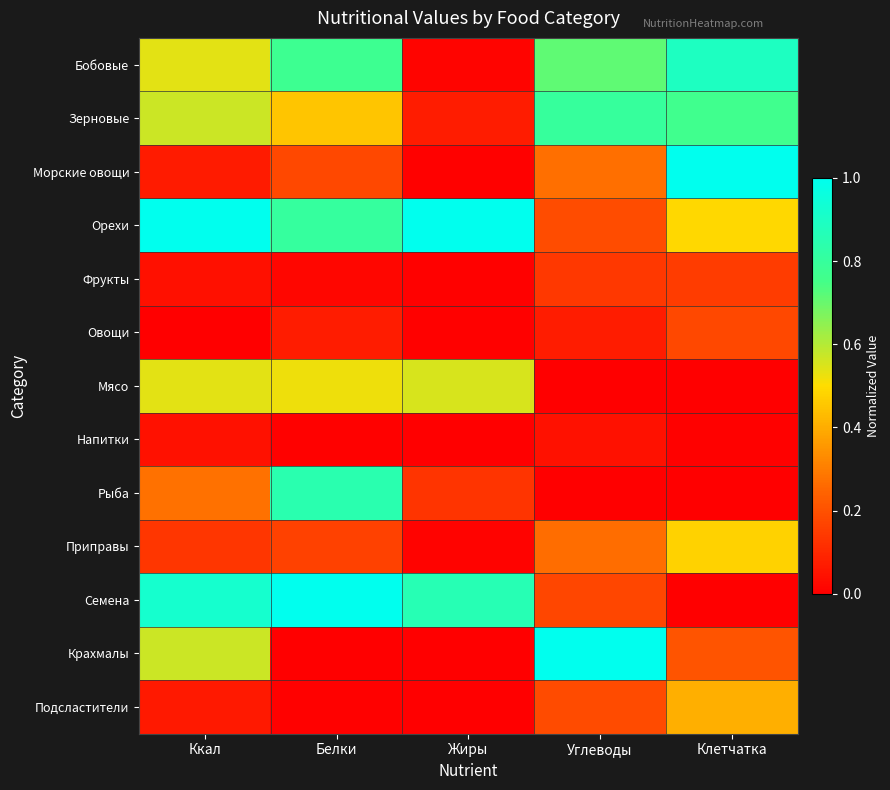

Rank the series by their maximum value, from lowest to highest.

Напитки, Фрукты, Овощи, Подсластители, Приправы, Мясо, Зерновые, Рыба, Бобовые, Морские овощи, Орехи, Семена, Крахмалы